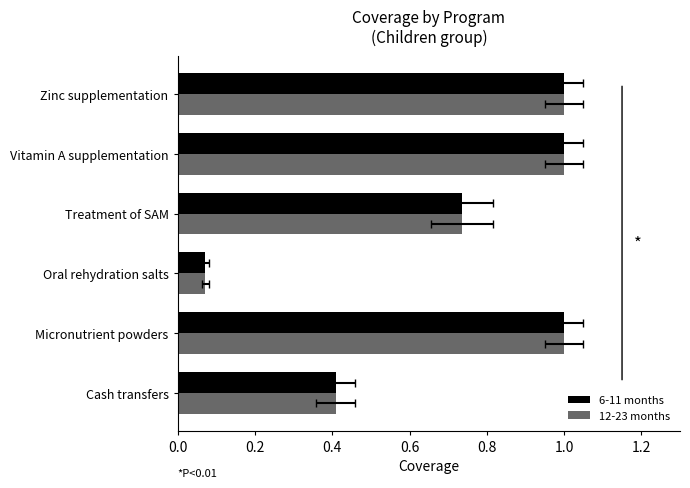

Which series has the largest total across all categories?

6-11 months